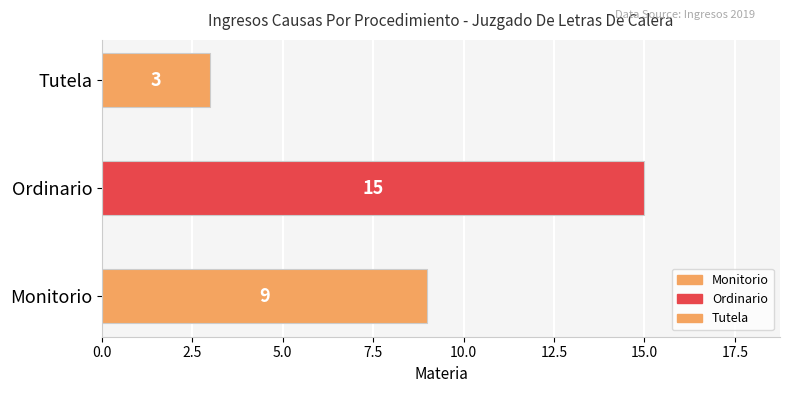

What is the change in value from Monitorio to Tutela?

-6